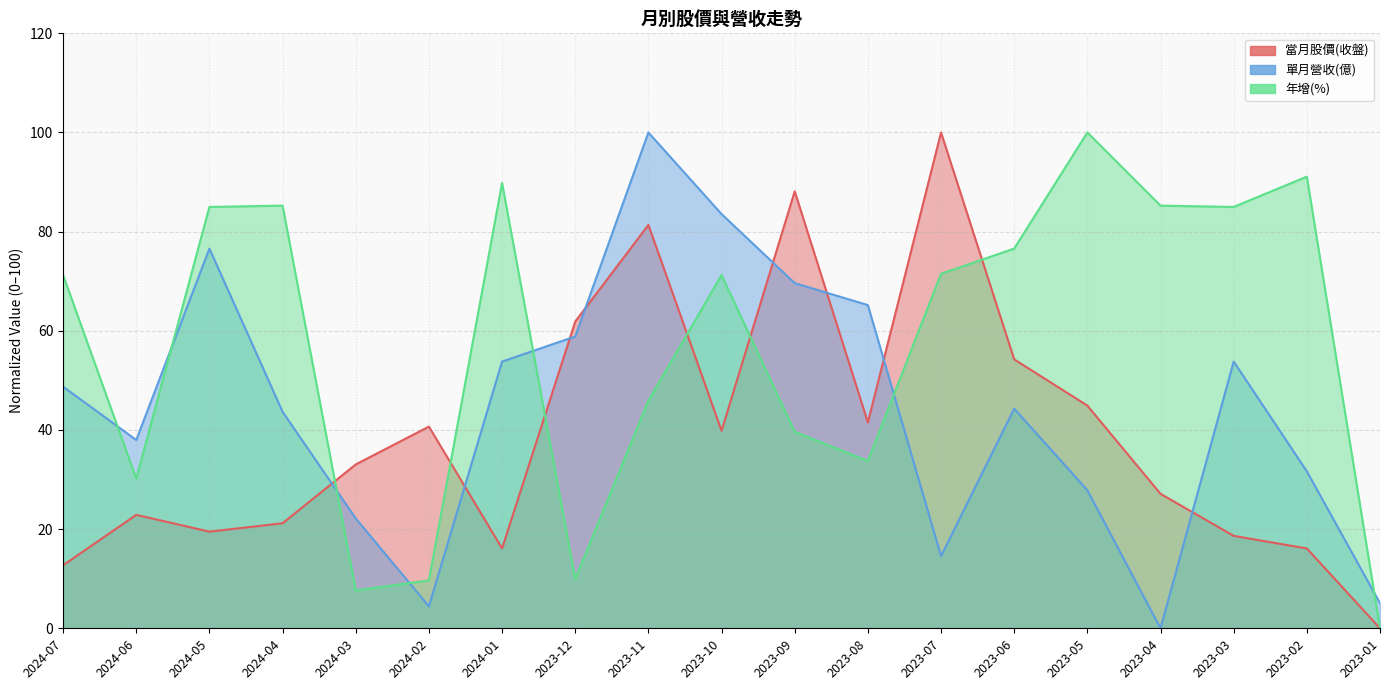

What is the label of the 3rd point from the left?

2024-05